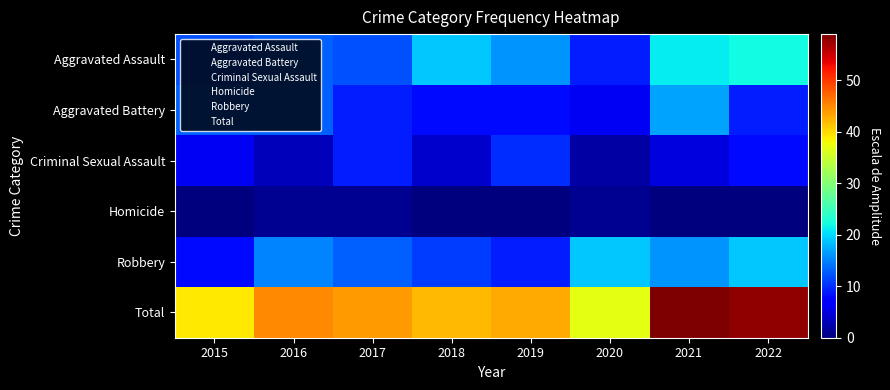

At which category is the sum across all series the highest?

2021